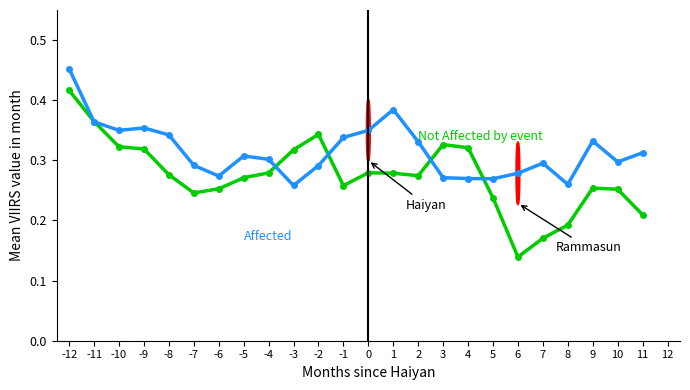

At which category does the chart reach its peak across all series?

-12